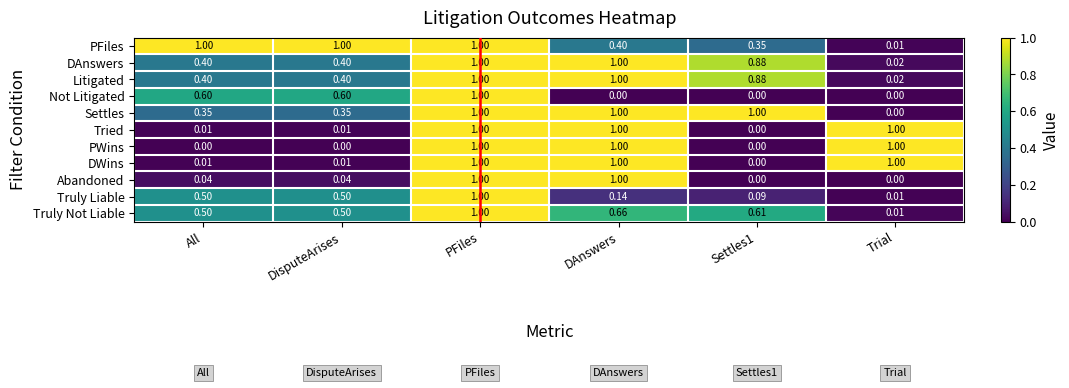

What is the total value across all series at All?

3.8